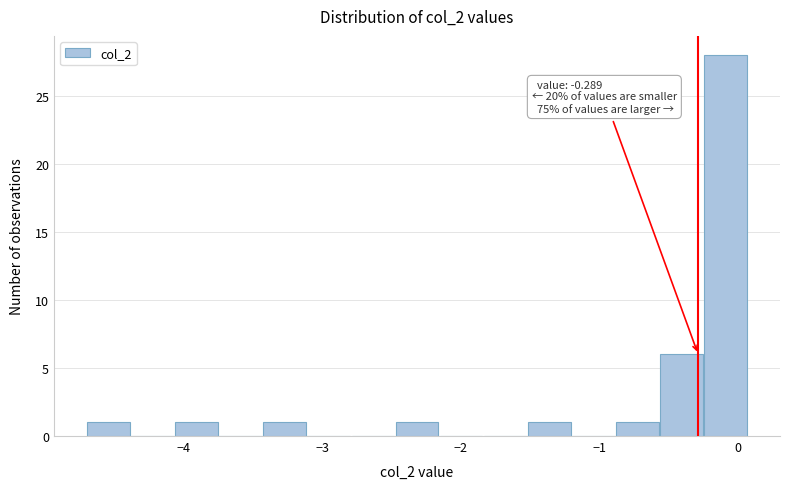

Around what value on the x-axis is the tallest bar? Give the approximate position of its centre, as read against the axis.

-0.1